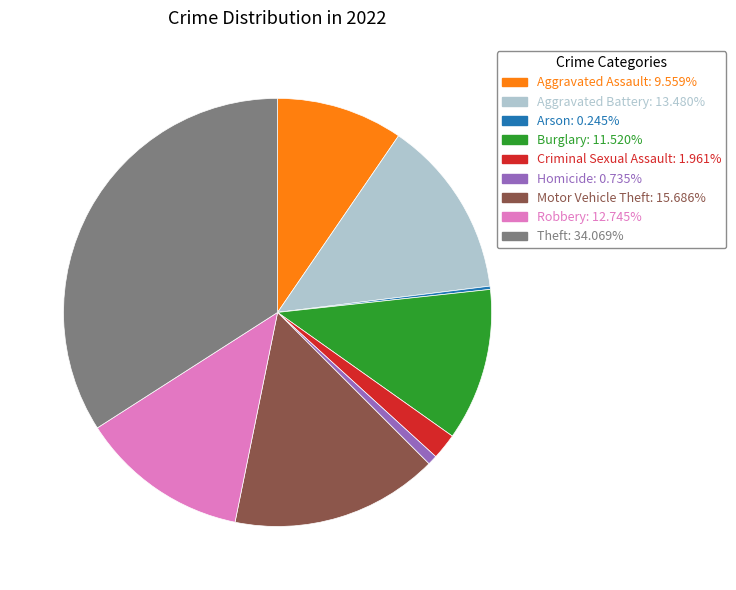

Approximately how many times larger is the value at Aggravated Battery compared to Criminal Sexual Assault?

6.9